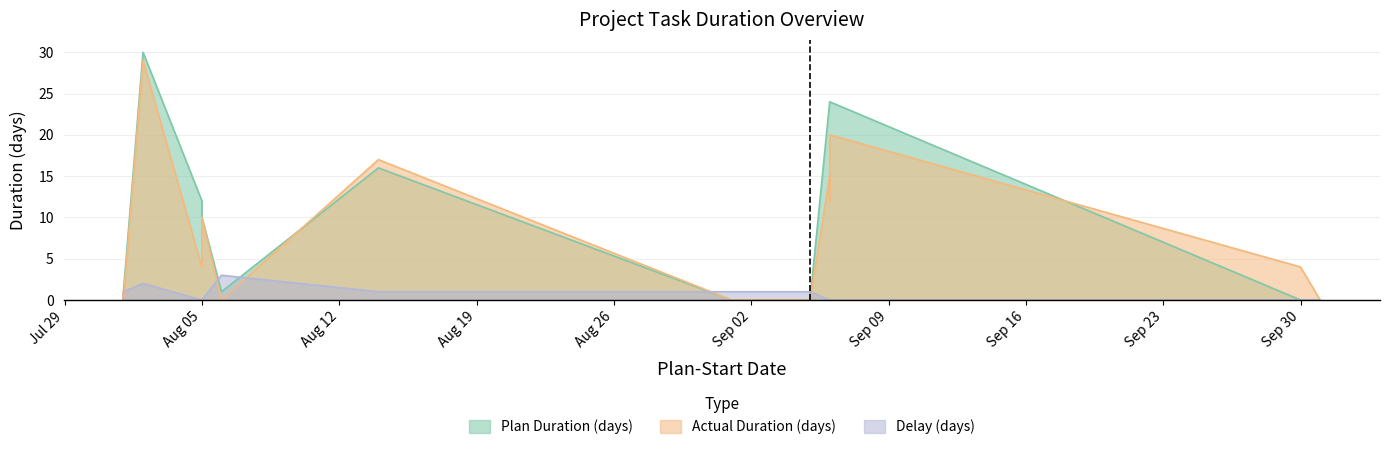

List the series in order of their peak value, lowest first.

Delay (days), Actual Duration (days), Plan Duration (days)